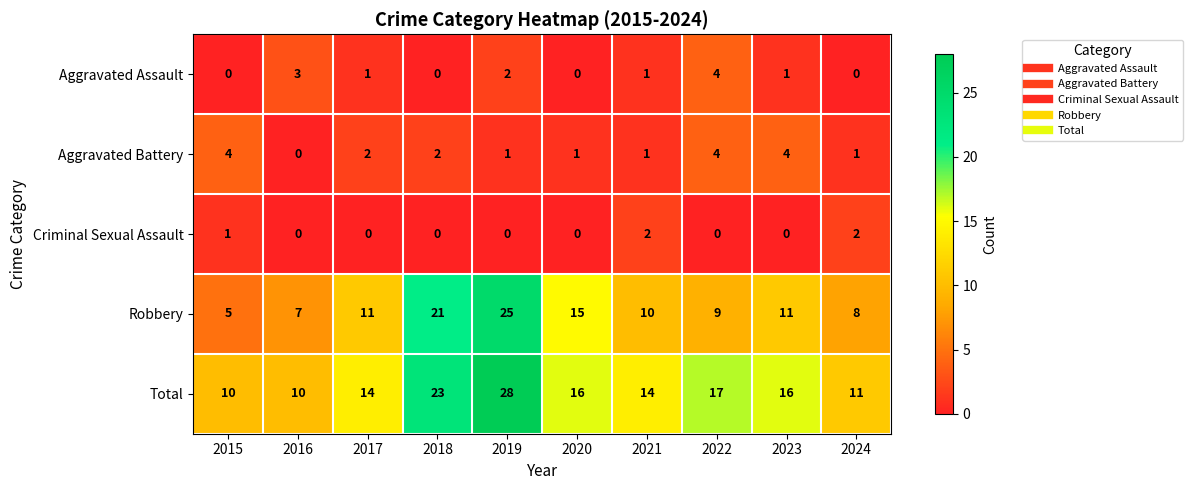

What is the sum of the Aggravated Battery values at 2015 and 2022?

8